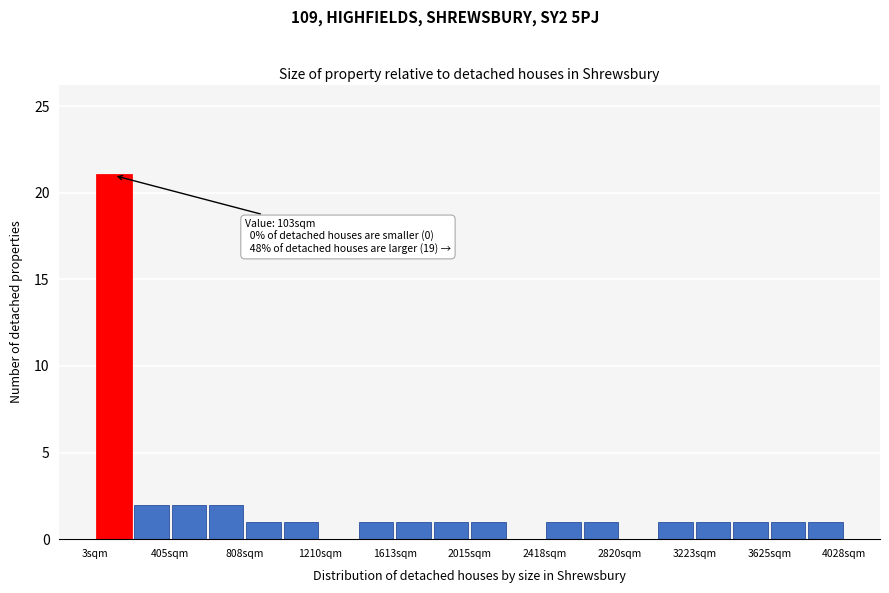

Which range on the x-axis has the tallest bar?

0 to 200